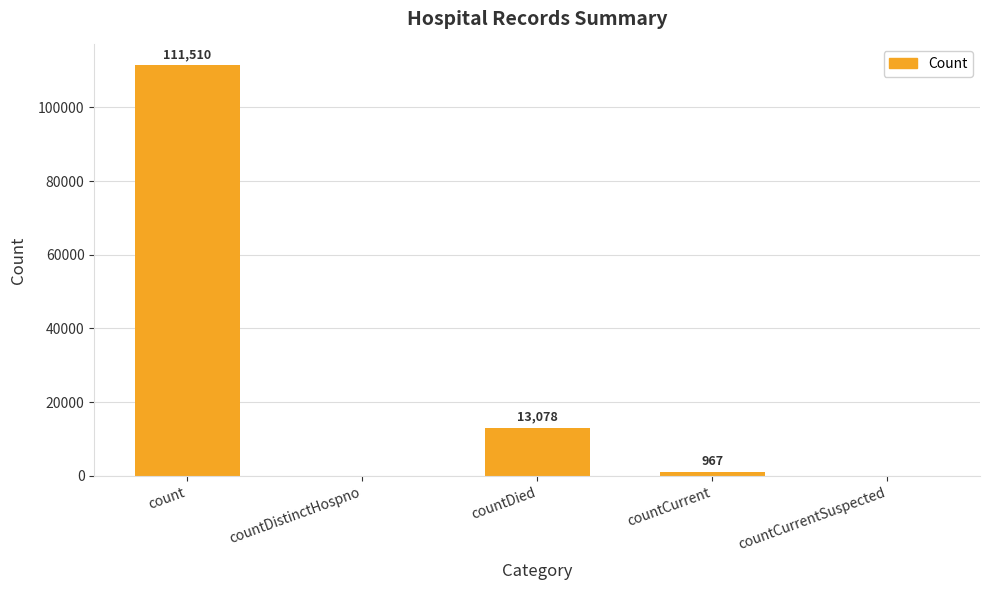

Where does the data first go above 967?

count